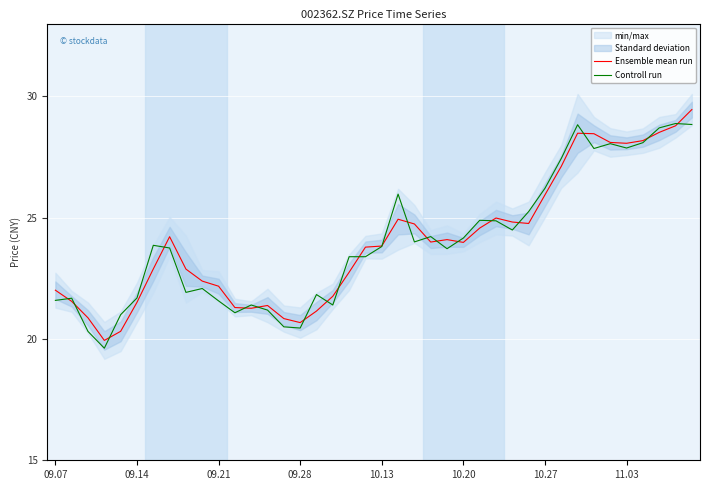

What is the maximum value for Controll run?

28.9